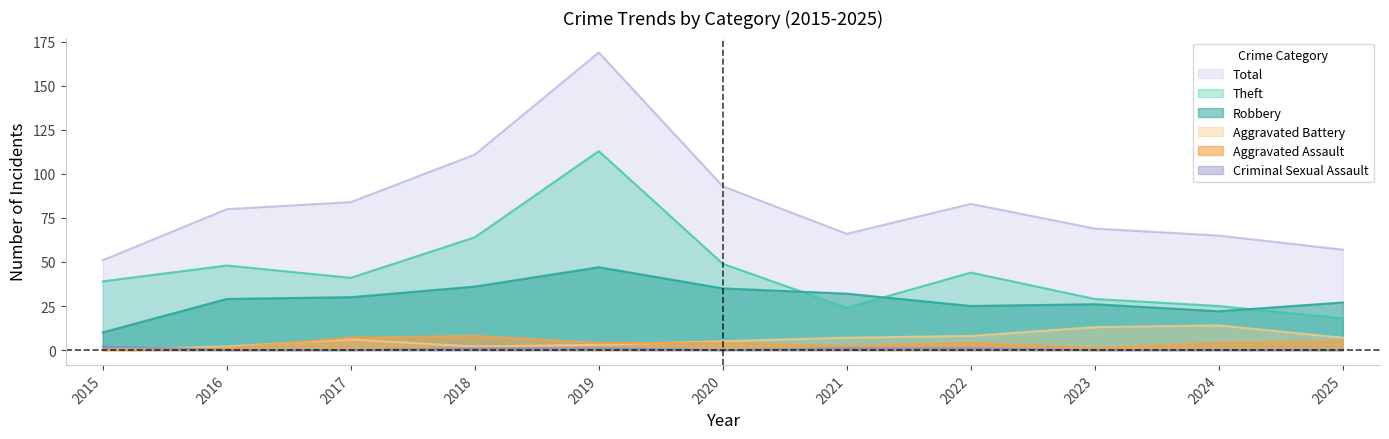

True or false: Aggravated Battery has more than 0 points higher than both neighbors.

True